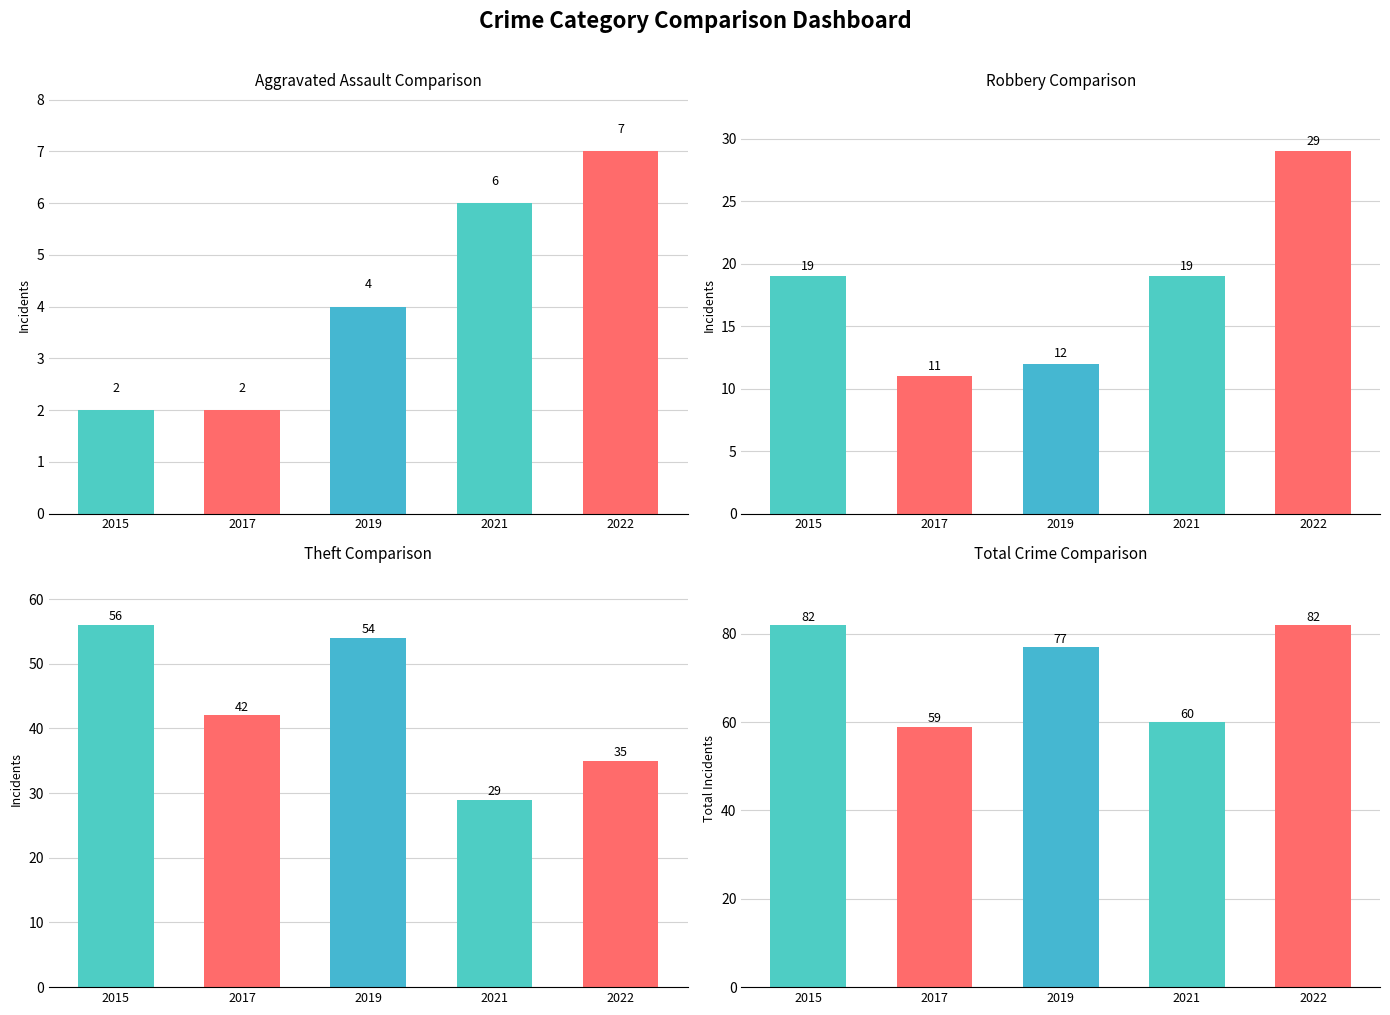

At which category is the sum across all series the highest?

2015